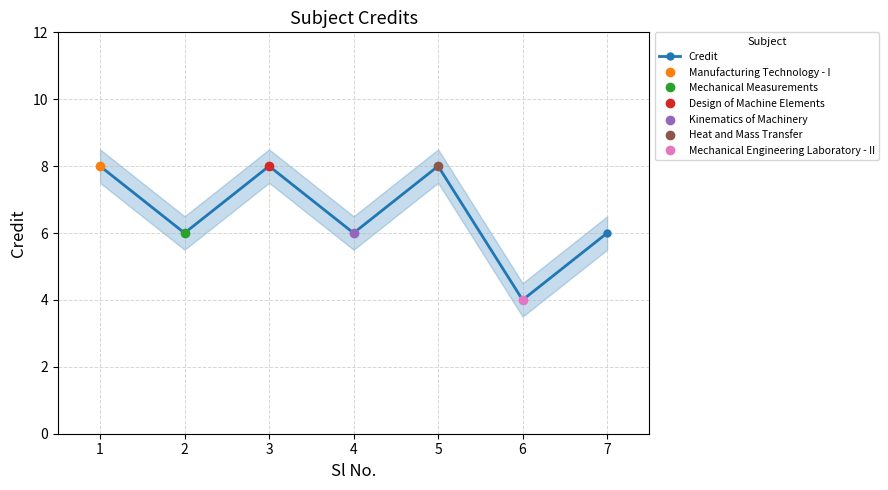

The chart shows a value of 6 at 4. True or false?

True